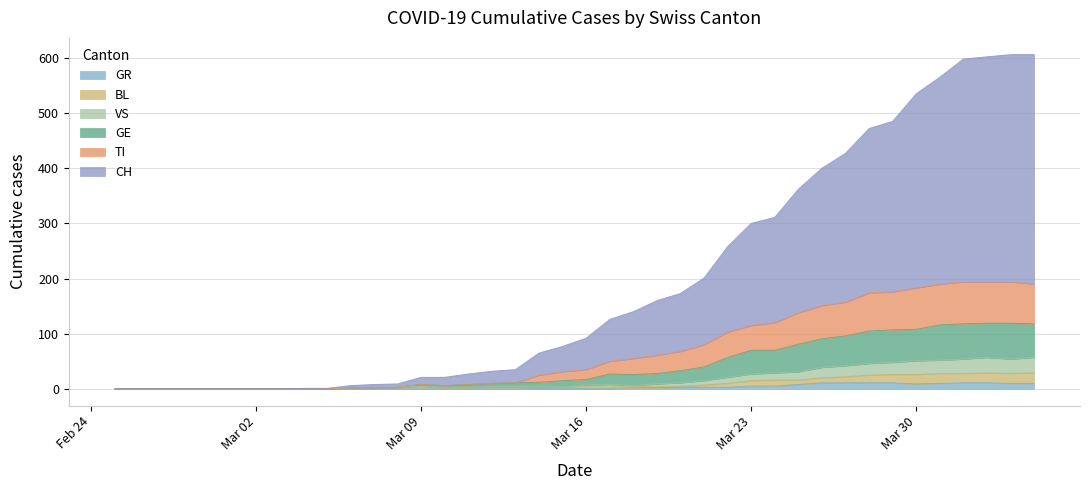

True or false: GE has a value of -83 at Mar 30.

False